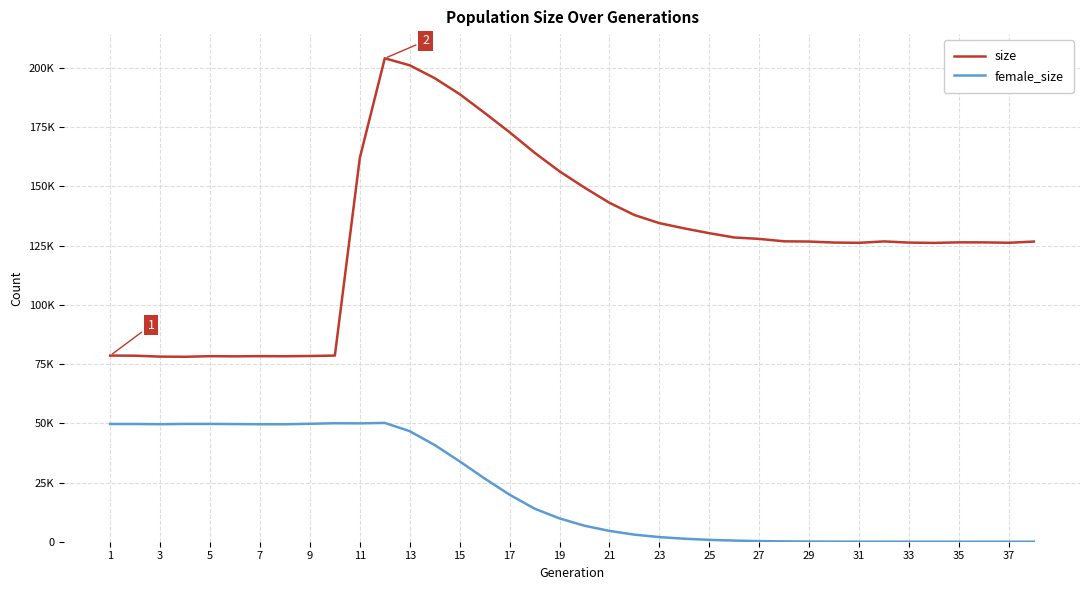

What are all the series names shown in the legend?

size, female_size